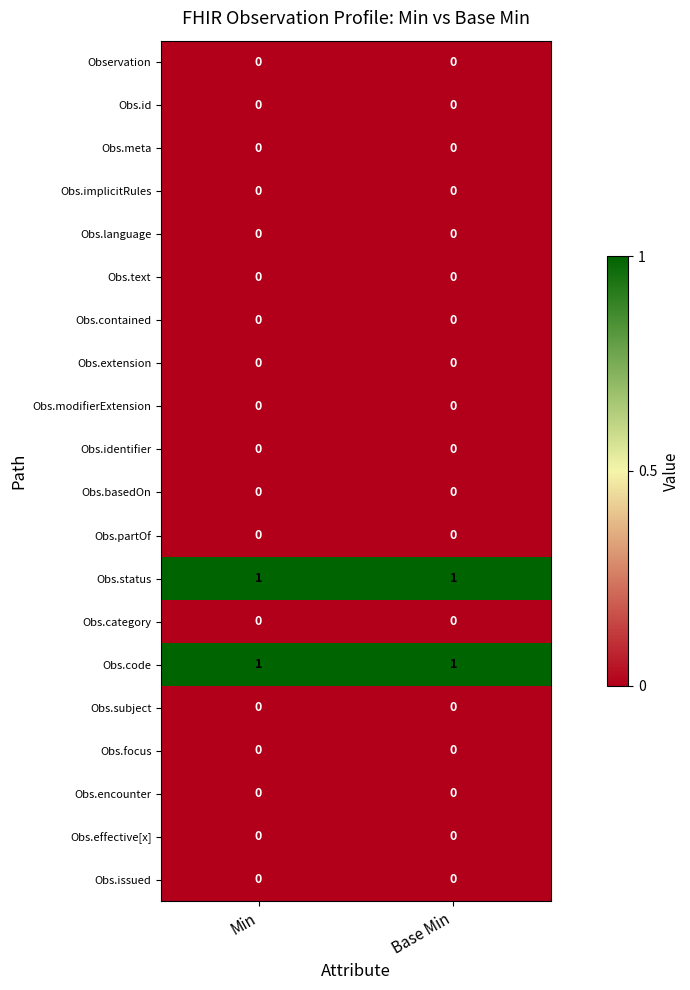

The Obs.encounter series shows 0 at Min. True or false?

True